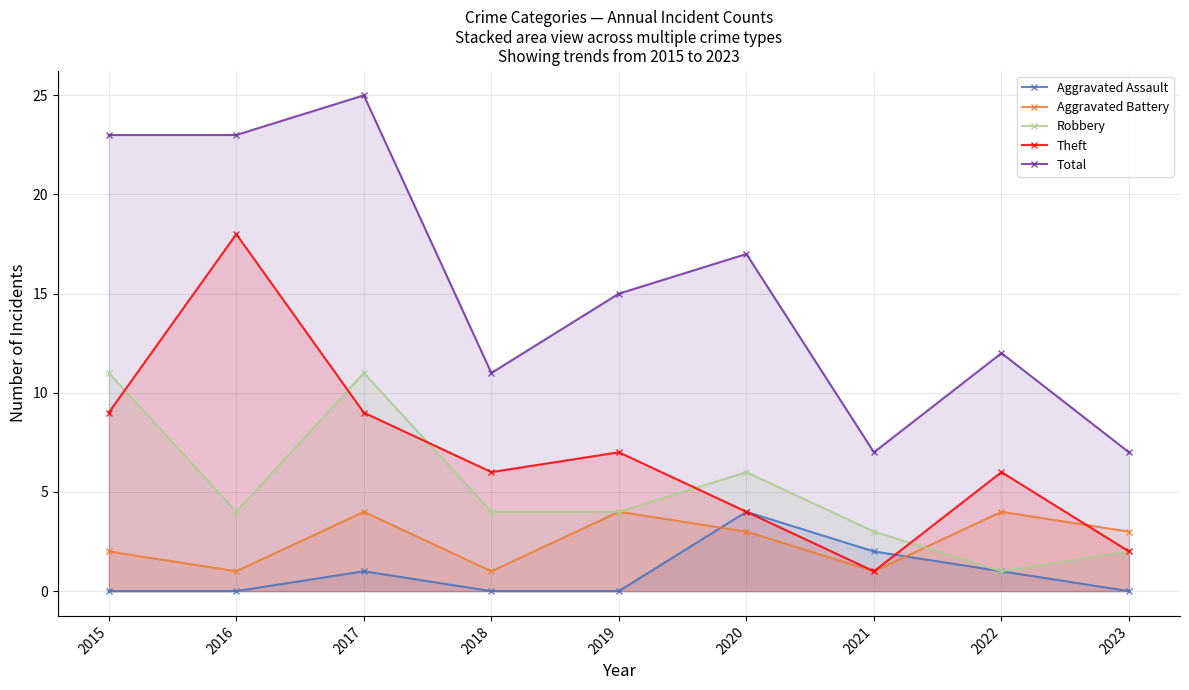

At which label does Robbery first exceed 4?

2015